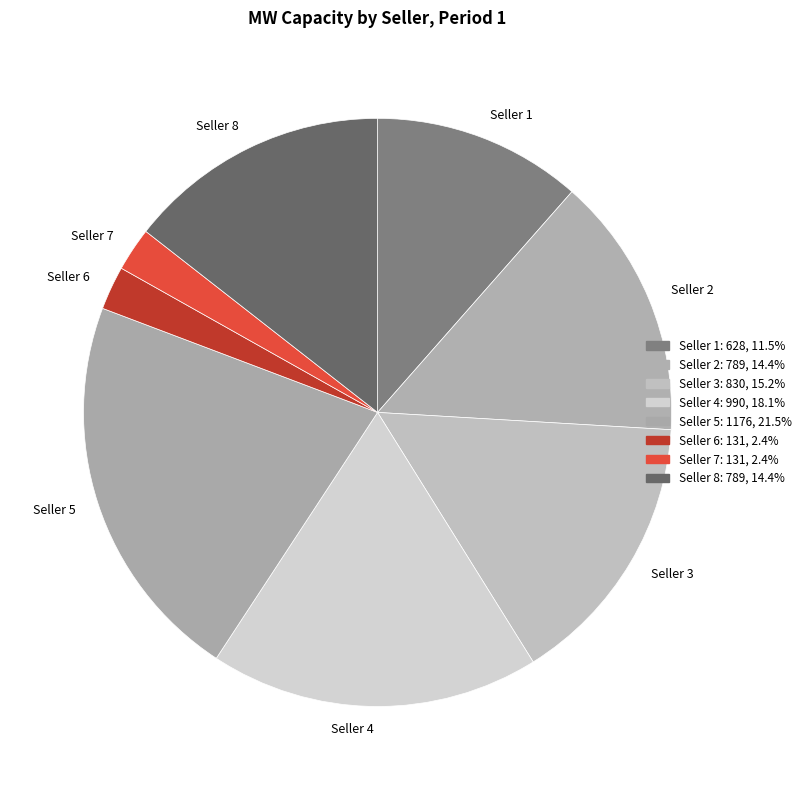

What is the largest slice in the pie chart?

Seller 5